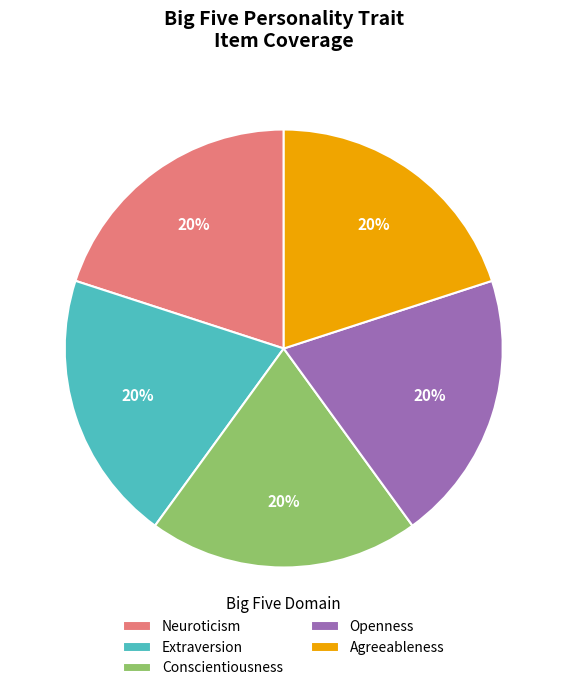

Approximately how many times larger is the value at Conscientiousness compared to Agreeableness?

1.0